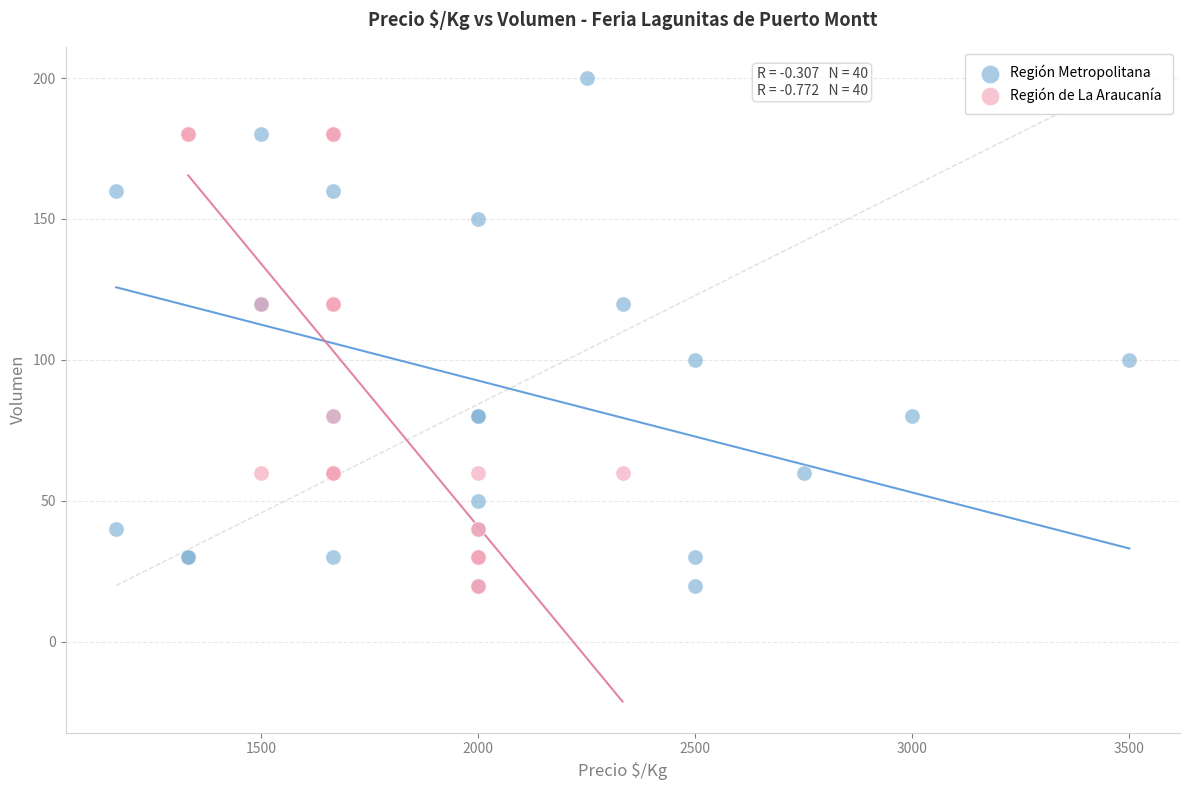

Which series has the widest spread of Y values?

Región Metropolitana